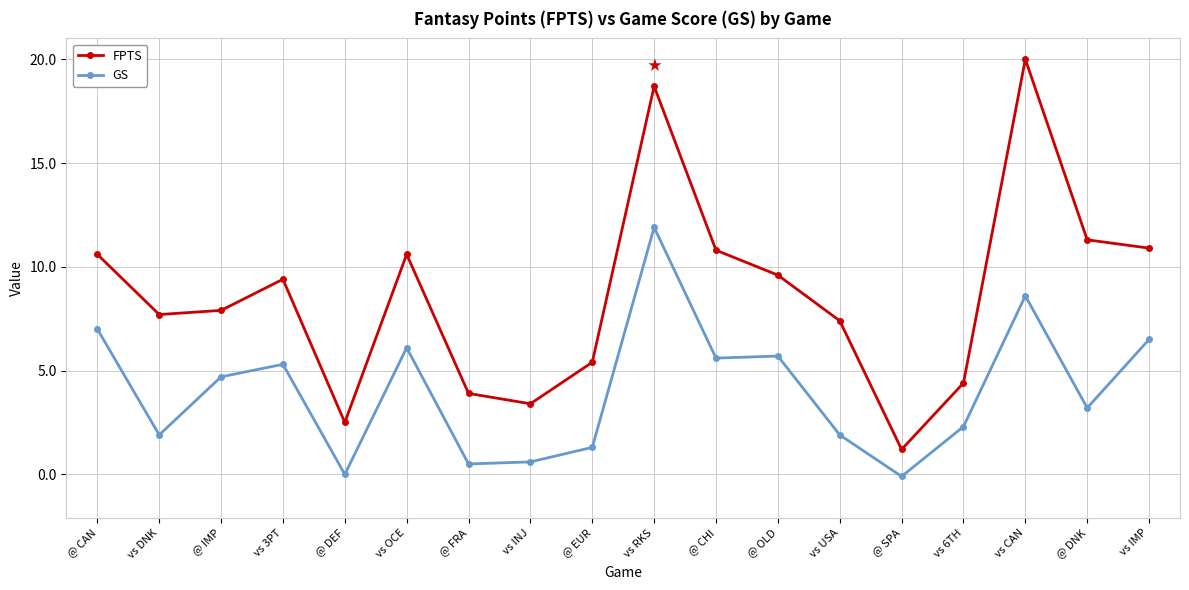

In GS, how many points are higher than both neighbors (excluding endpoints)?

5